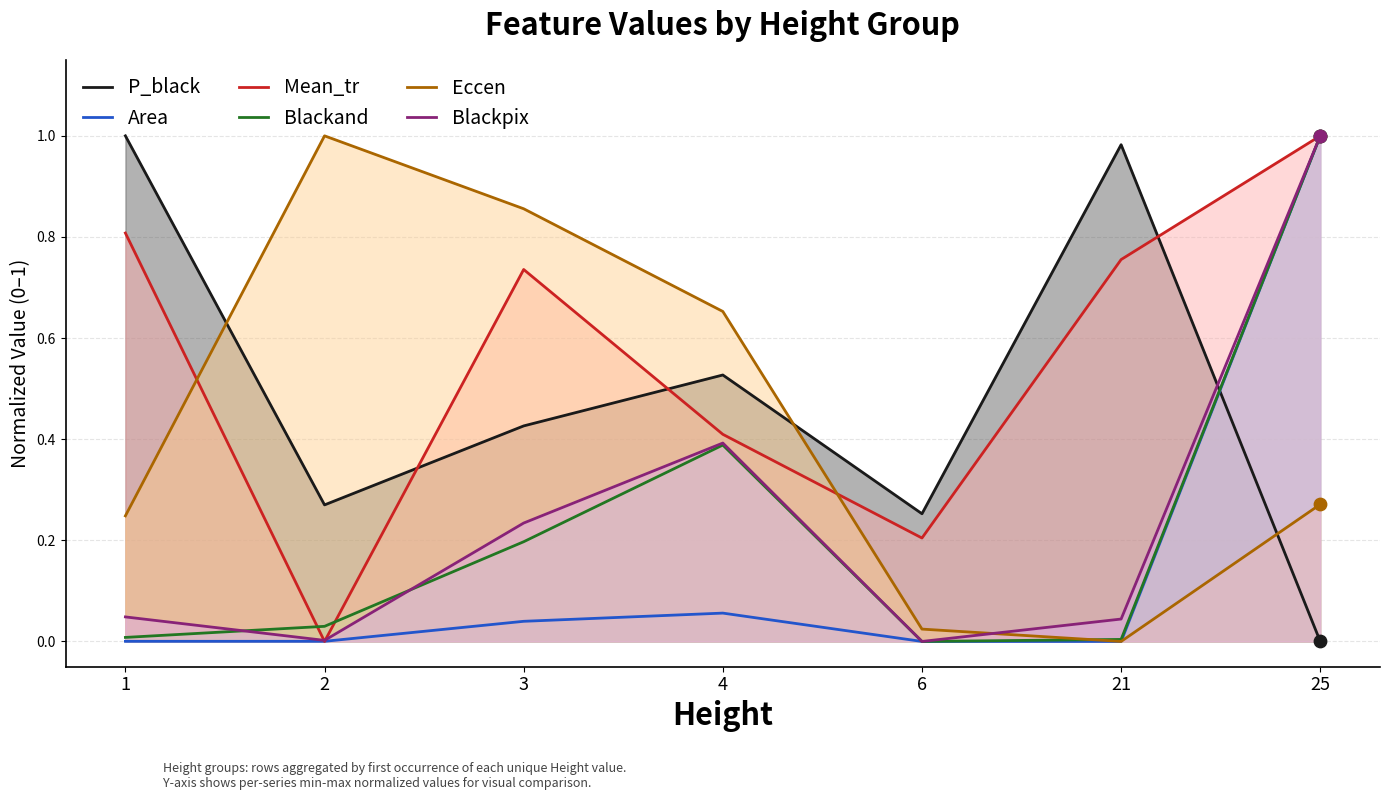

Which series contains the lowest Y value?

P_black